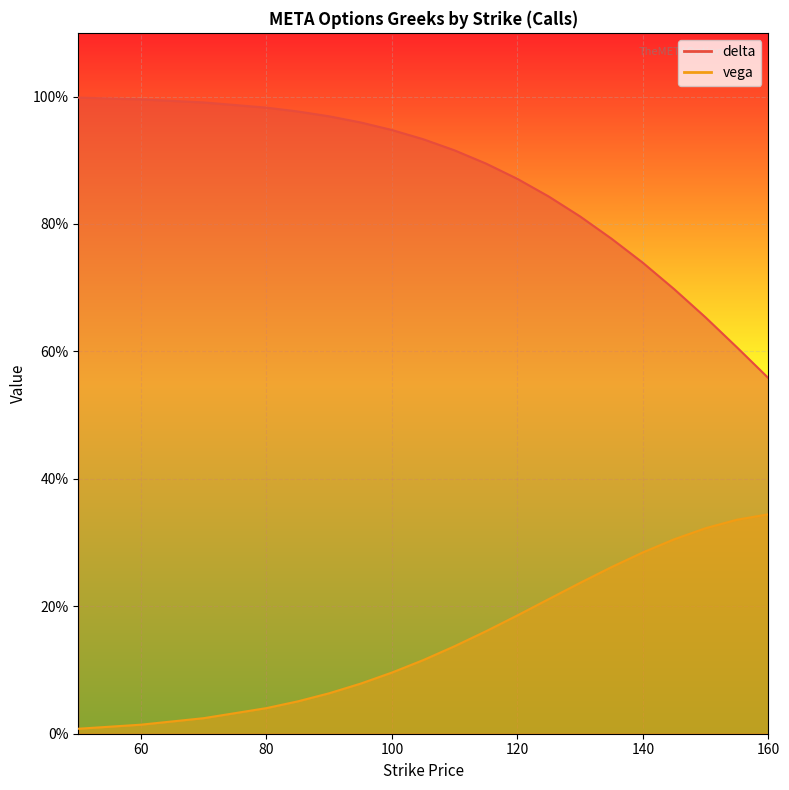

Rank the series by their average value, from highest to lowest.

delta, vega